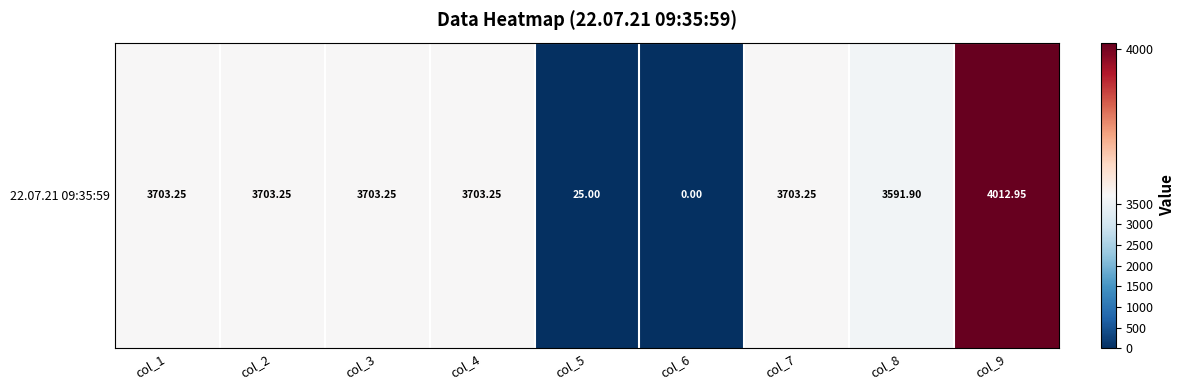

True or false: the data shows 3591.9 at col_8.

True